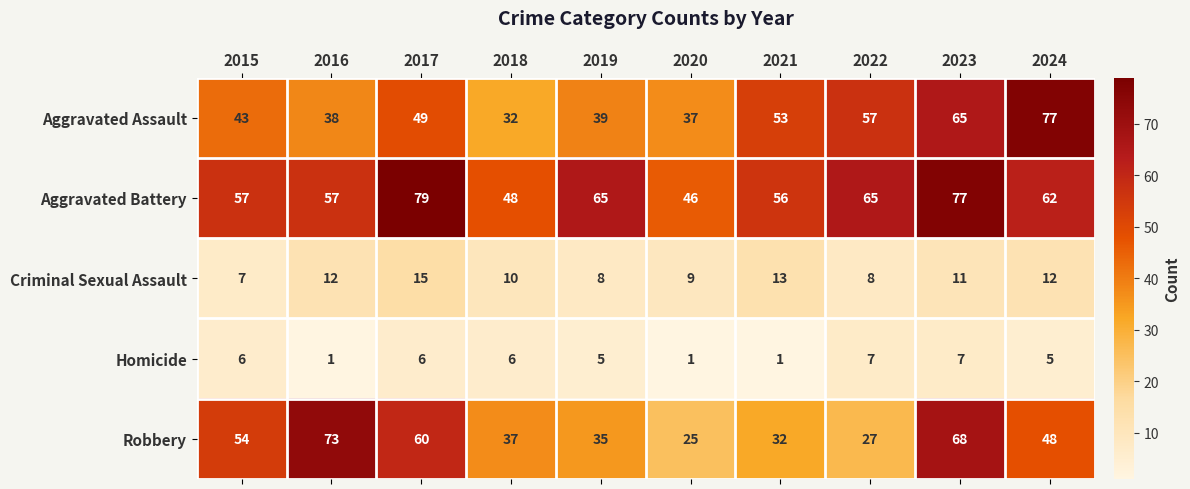

What is the difference between the Aggravated Battery values at 2018 and 2021?

8